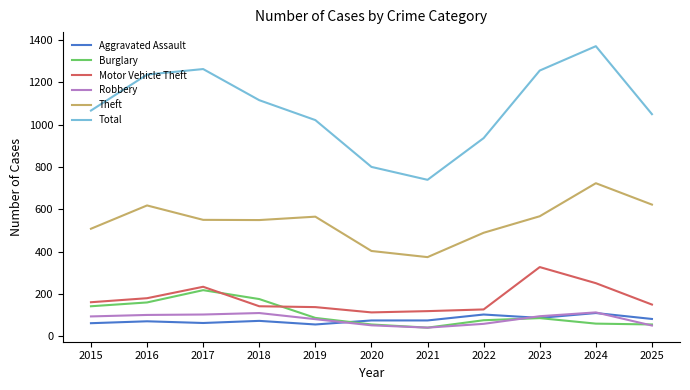

At which category does the chart reach its peak across all series?

2024